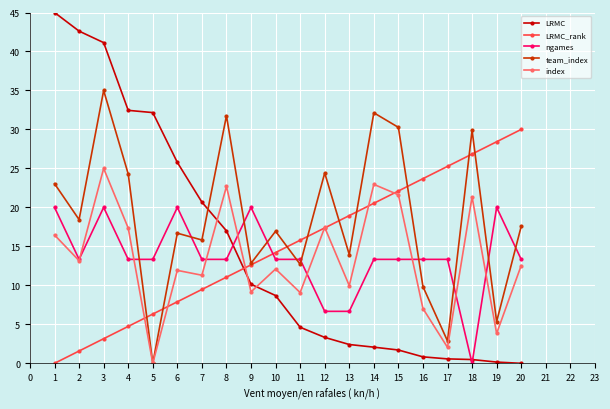

Does the chart have visible grid lines?

Yes